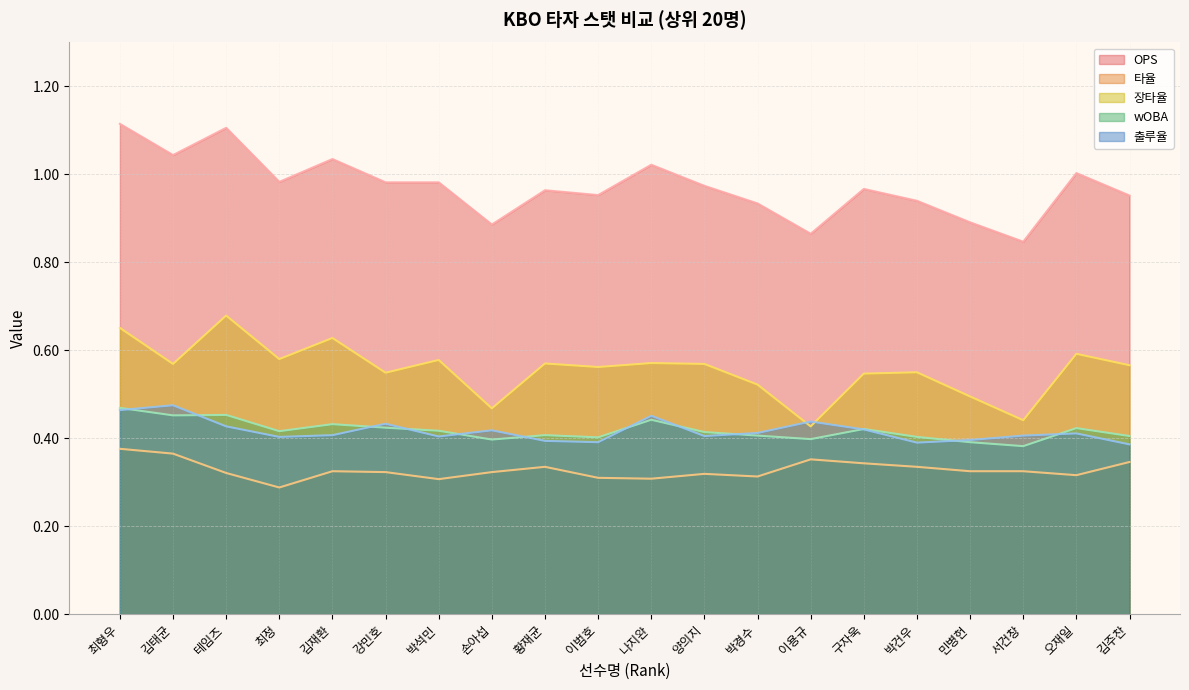

Rank the series at 오재일 from lowest to highest value.

타율, 출루율, wOBA, 장타율, OPS